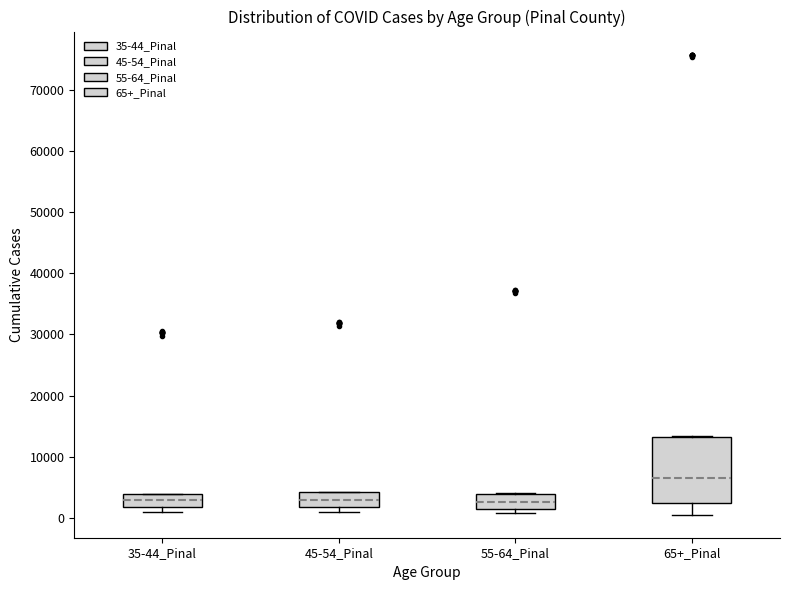

Reading left to right, read every box against the y-axis: the position of its median line, the range the box covers, and the ends of its whiskers. The values are not printed on the chart, so give them approximately, as read against the axis.

35-44_Pinal: median 3000, box 2000 to 4000, whiskers 1000 to 4000
45-54_Pinal: median 3000, box 2000 to 4000, whiskers 1000 to 4000
55-64_Pinal: median 3000, box 2000 to 4000, whiskers 1000 to 4000
65+_Pinal: median 7000, box 2000 to 13000, whiskers 1000 to 13000